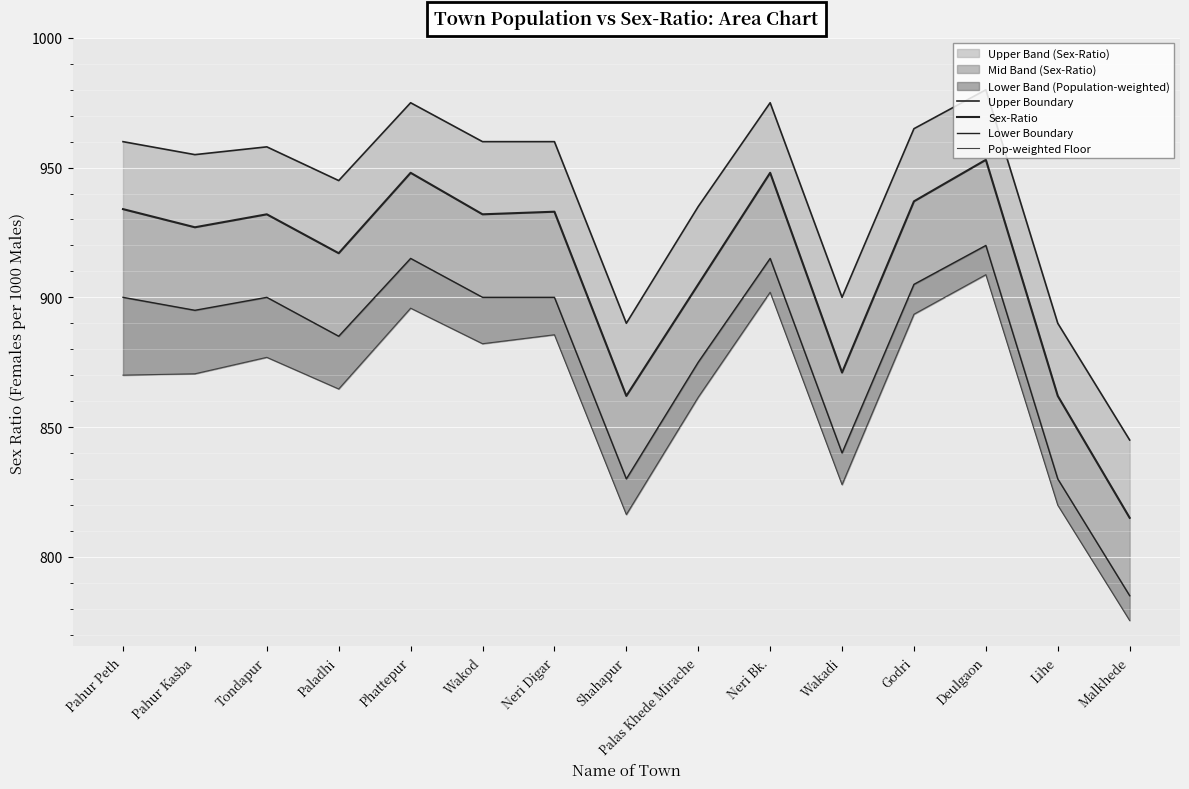

In Lower Boundary, how many points are higher than both neighbors (excluding endpoints)?

4